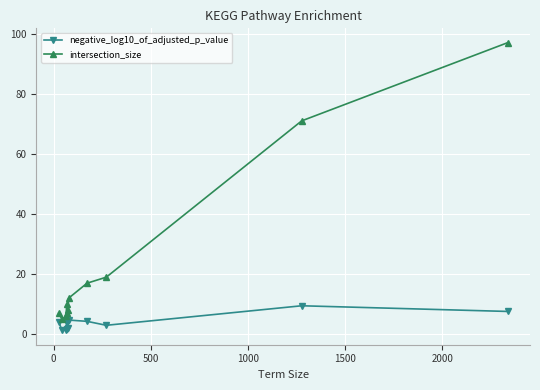

What is the average value of the negative_log10_of_adjusted_p_value series?

4.0